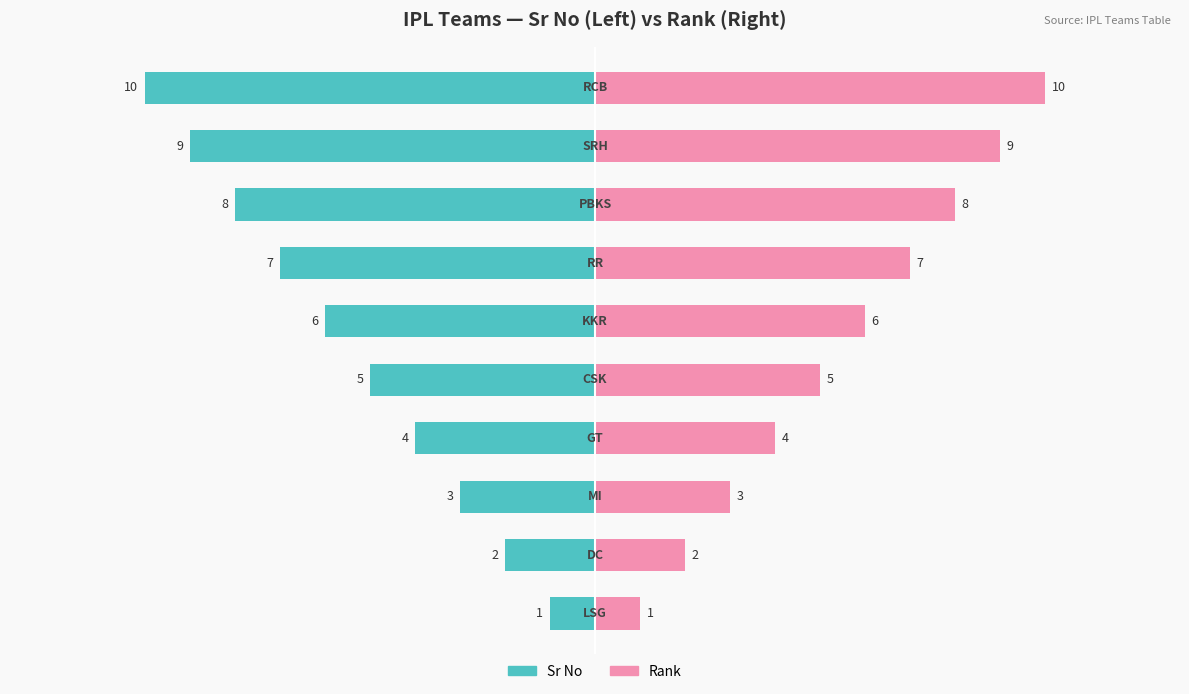

Between 1 and 9, which series saw the biggest shift?

Sr No